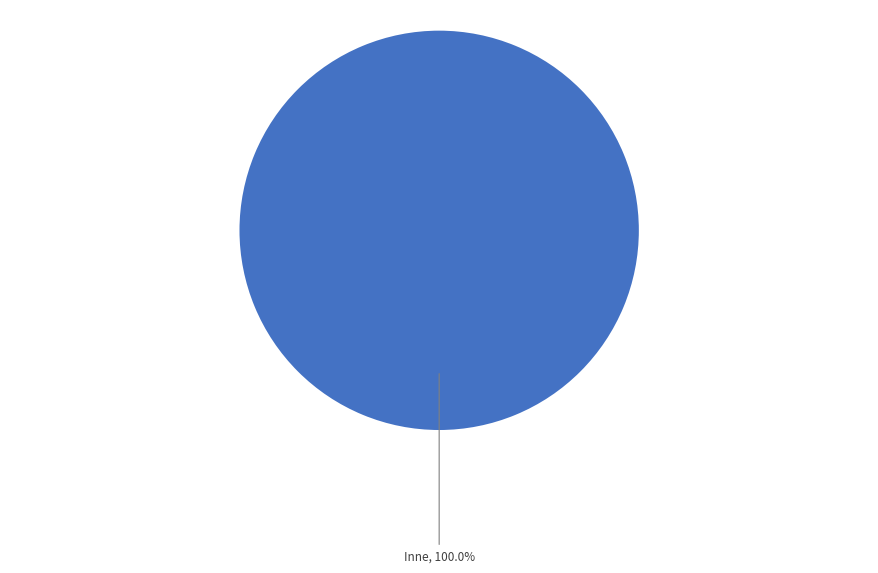

Is there any slice that represents more than half of the pie?

Yes